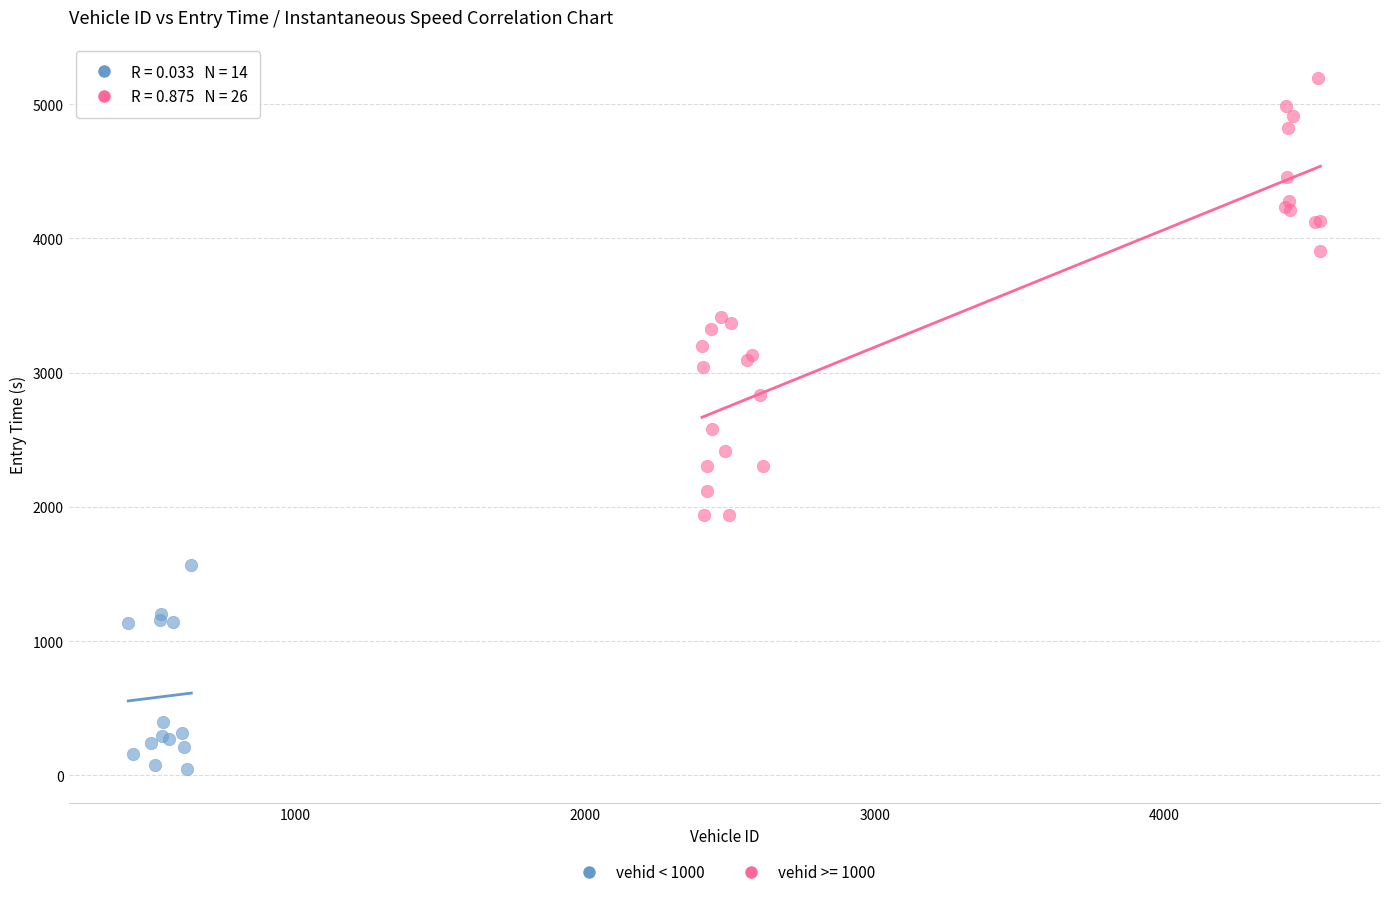

Which series reaches the maximum Y coordinate?

vehid >= 1000